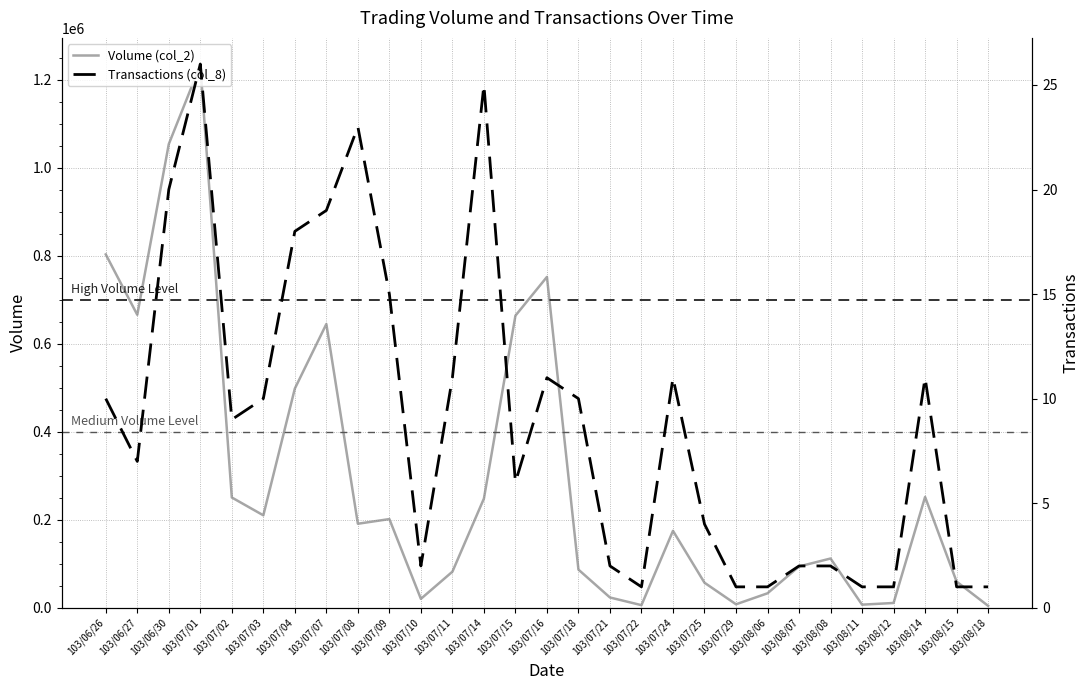

Which category has the lowest value in the Volume (col_2) series?

103/08/18